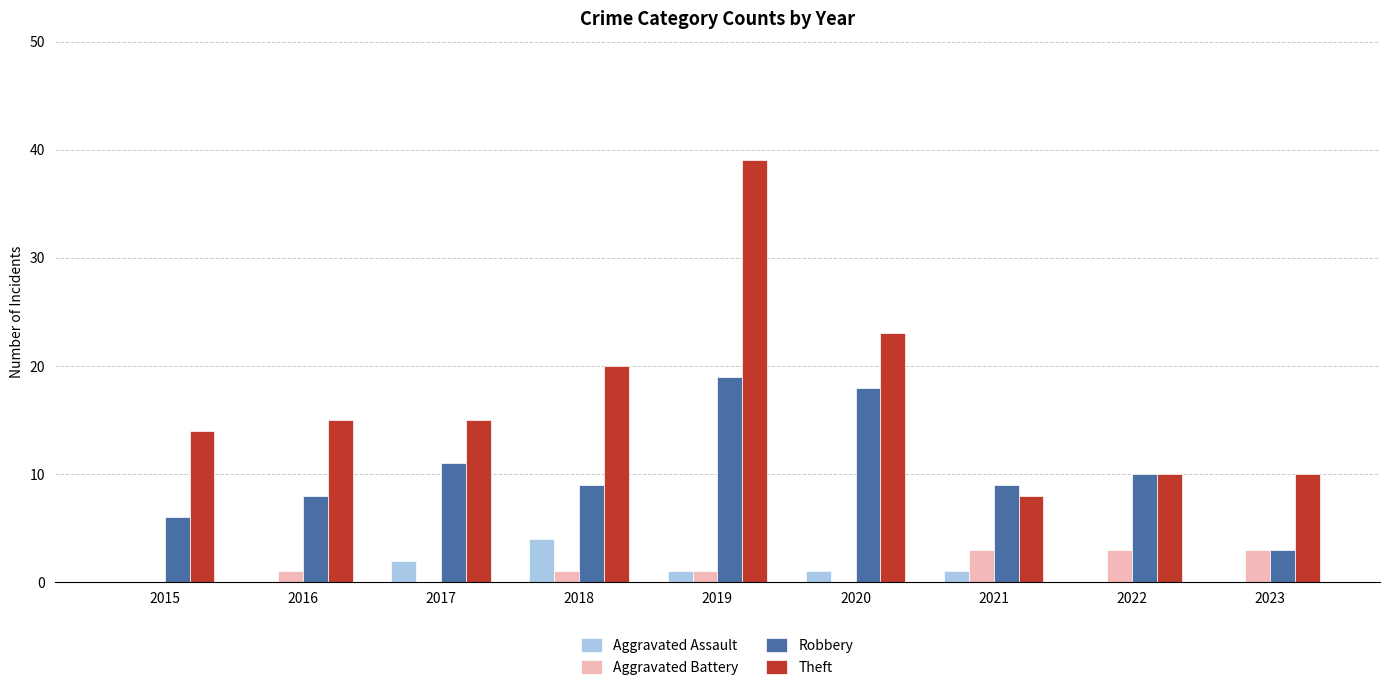

Is it true that Robbery equals 18 at 2020?

True